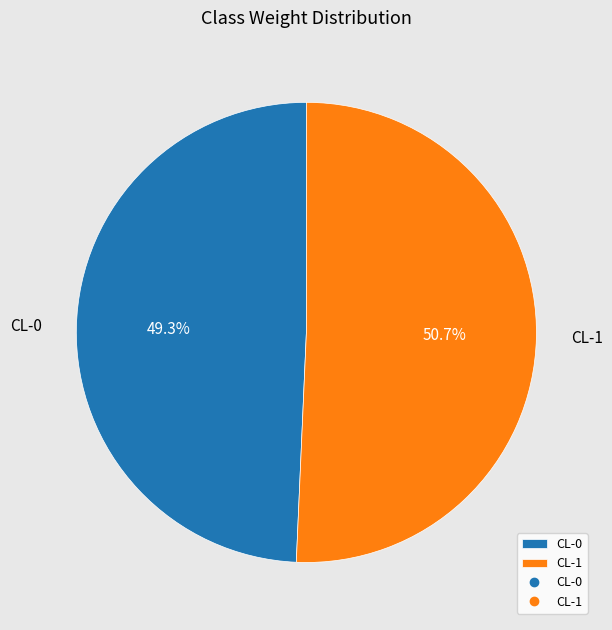

Is it true that CL-0 is 49% of the pie?

True